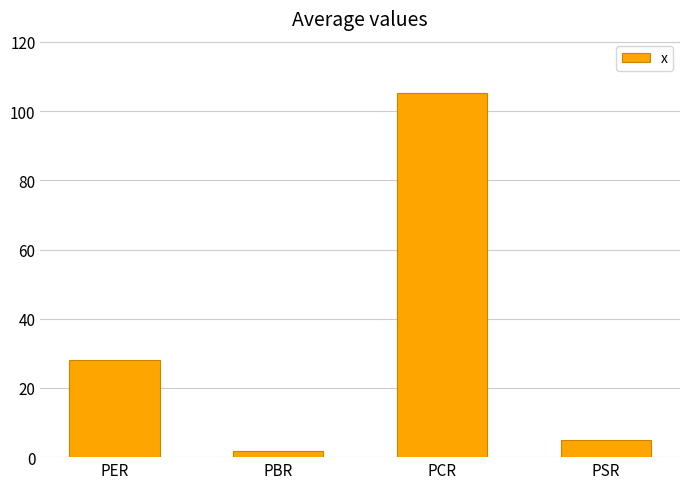

At which label is the value closest to 53?

PER